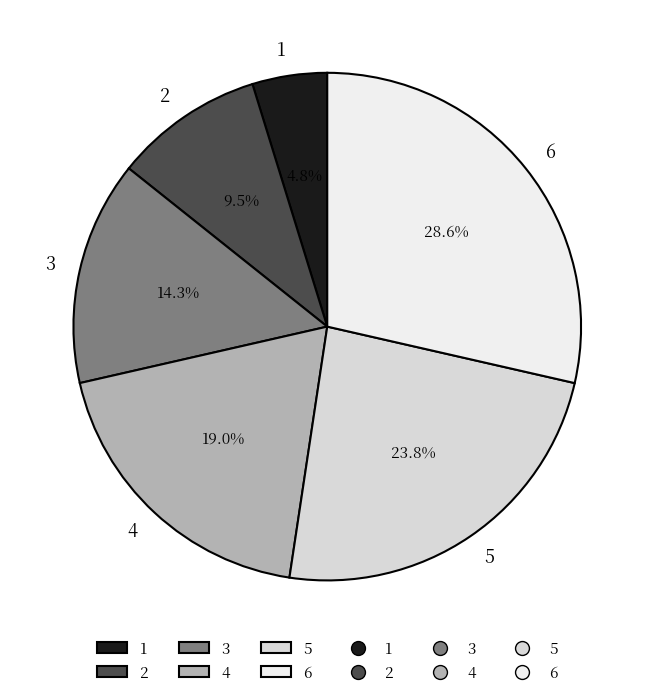

Which slice is the largest?

6